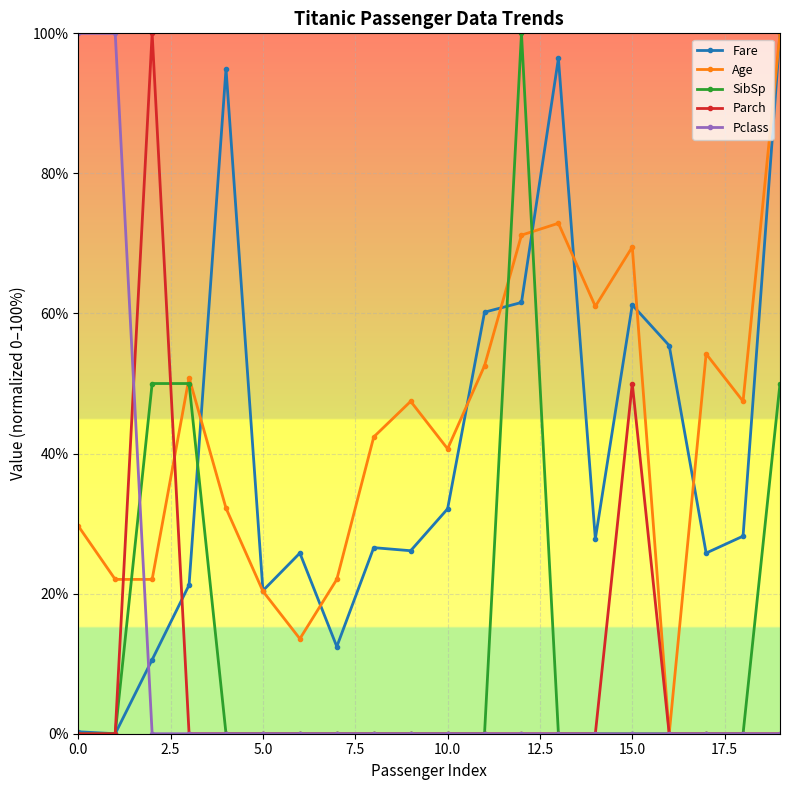

What is the maximum value for Pclass?

100.0